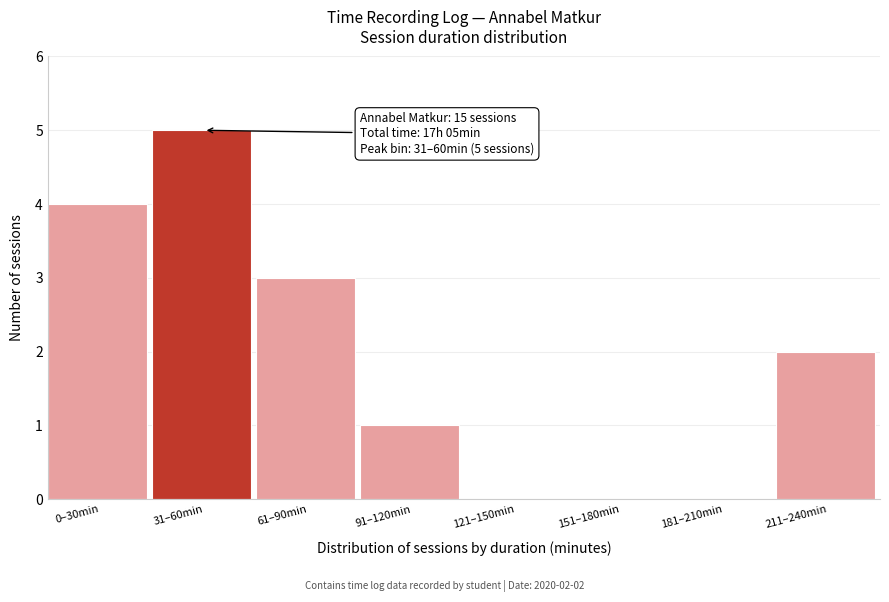

Reading left to right, transcribe all the data shown in this chart.

0–30min=4	31–60min=5	61–90min=3	91–120min=1	121–150min=0	151–180min=0	181–210min=0	211–240min=2